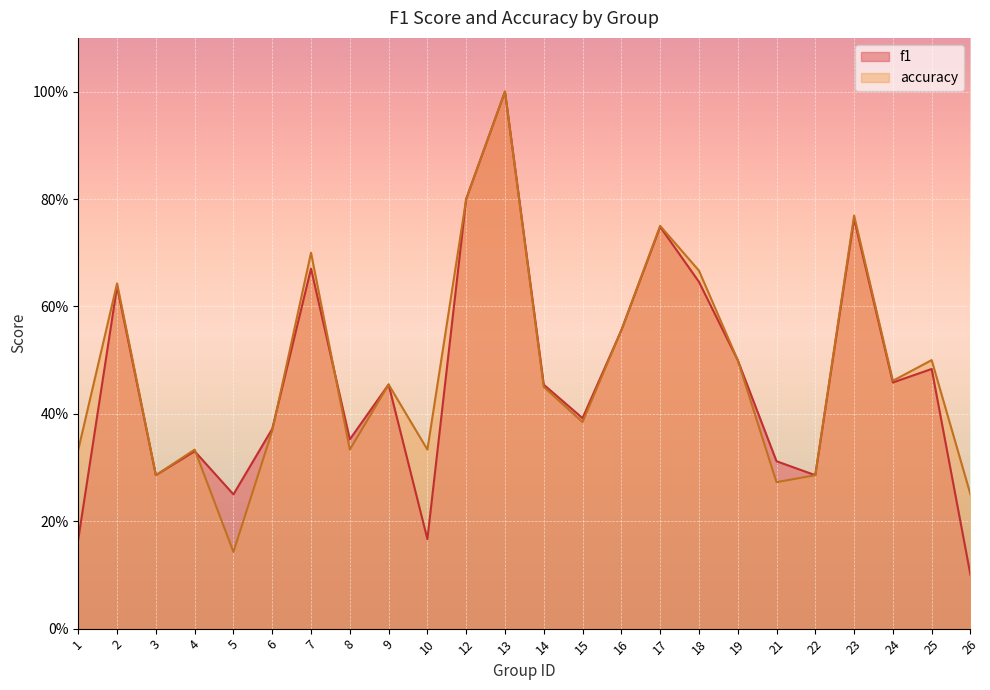

Where is the first local maximum for f1?

2